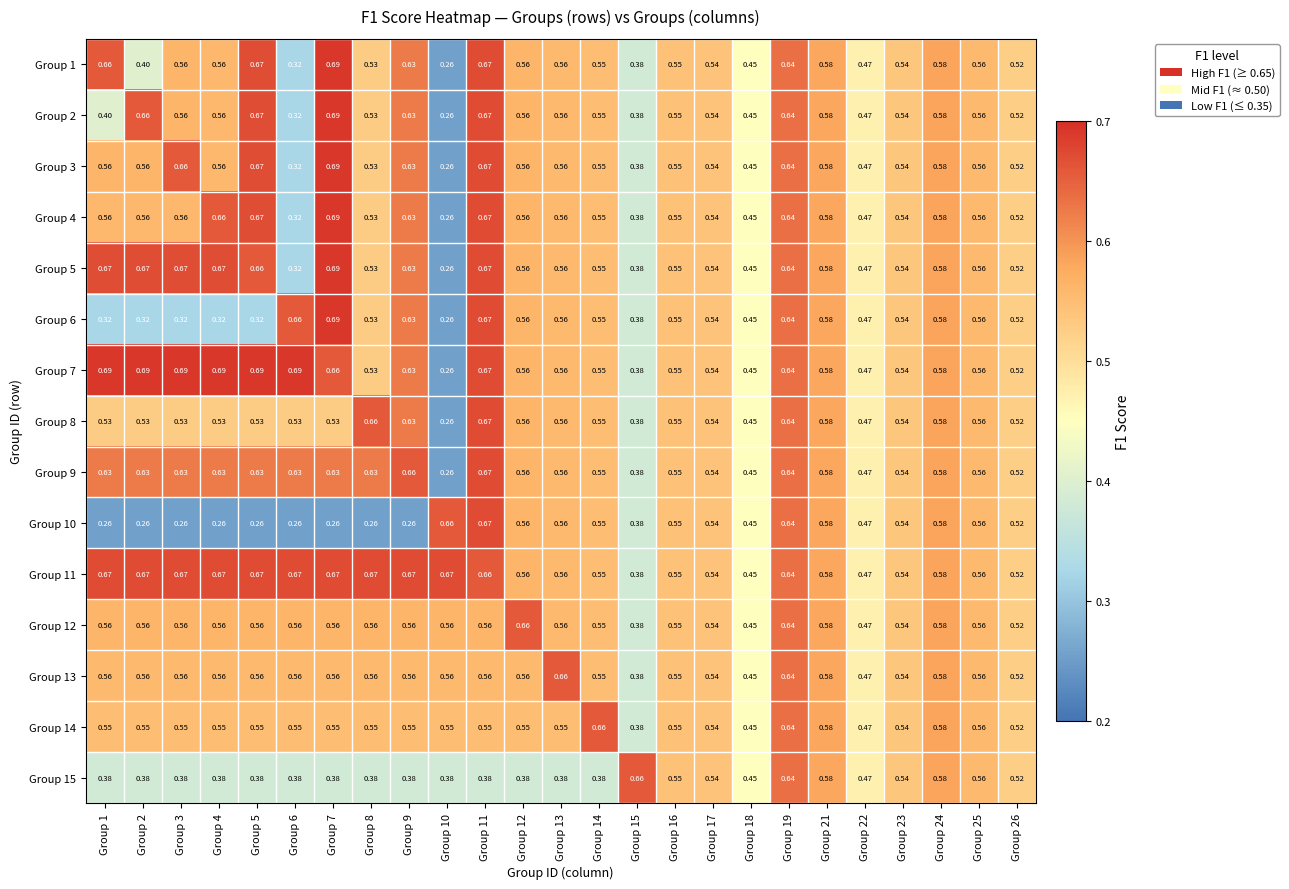

Is the value of Group 8 at Group 15 greater than the value of Group 14 at Group 21?

No